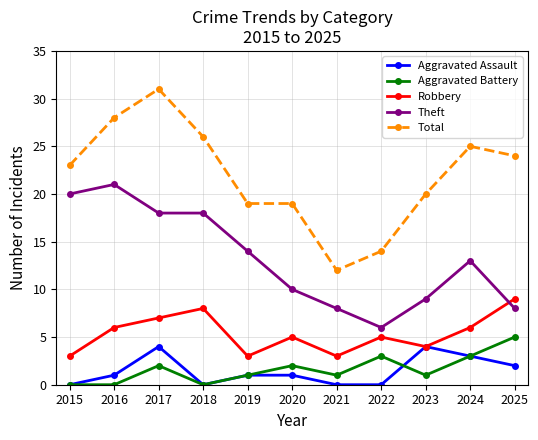

Is the value of Aggravated Assault at 2023 greater than the value of Total at 2021?

No